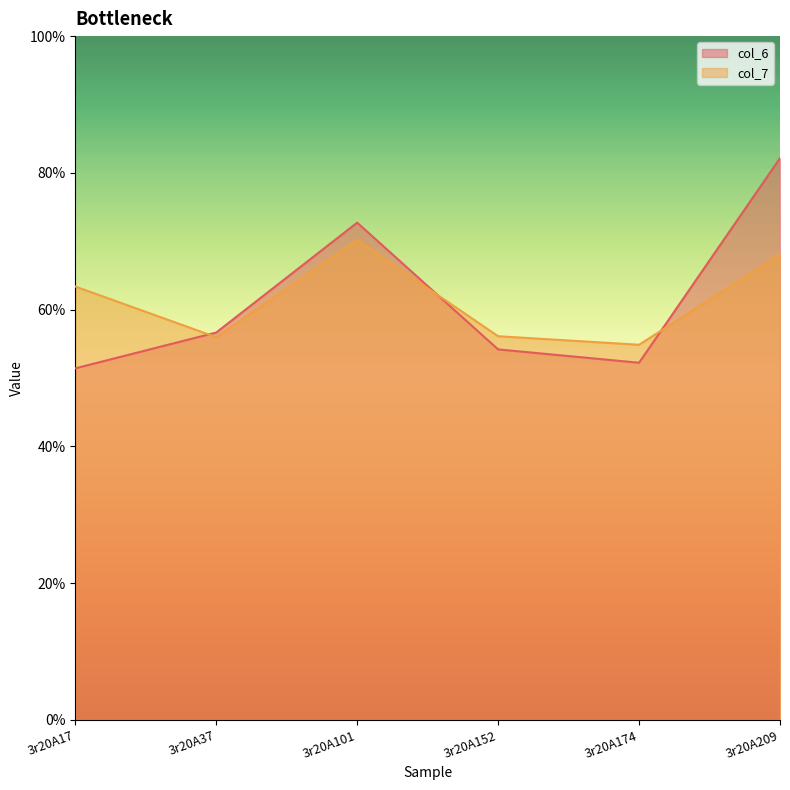

What are all the series names shown in the legend?

col_6, col_7